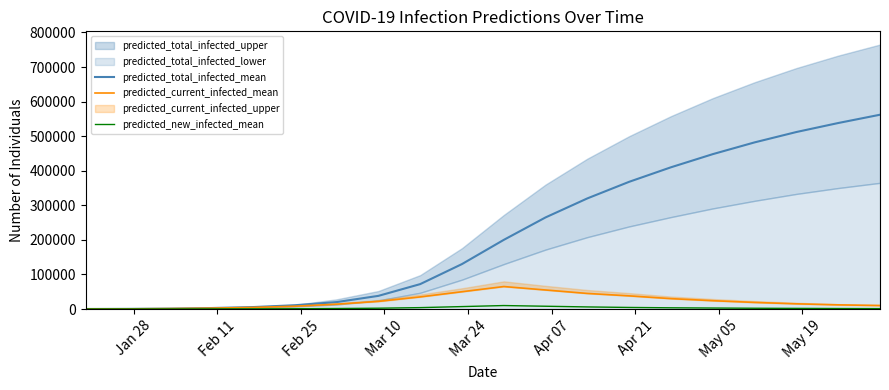

True or false: predicted_current_infected_mean and predicted_new_infected_mean cross at least once.

False